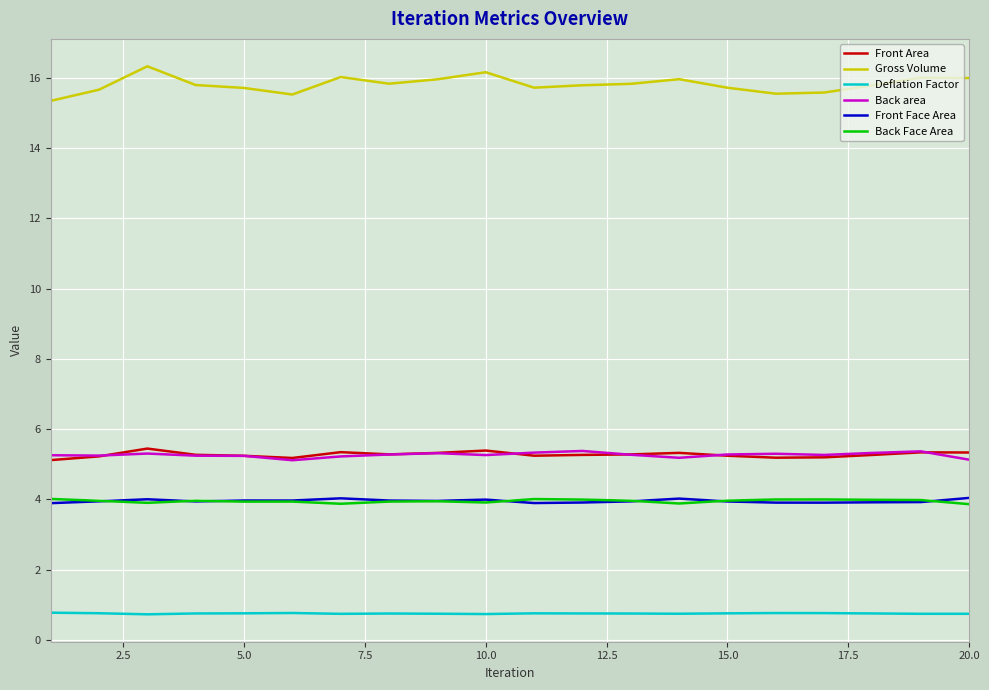

What is the maximum value for Back Face Area?

4.0